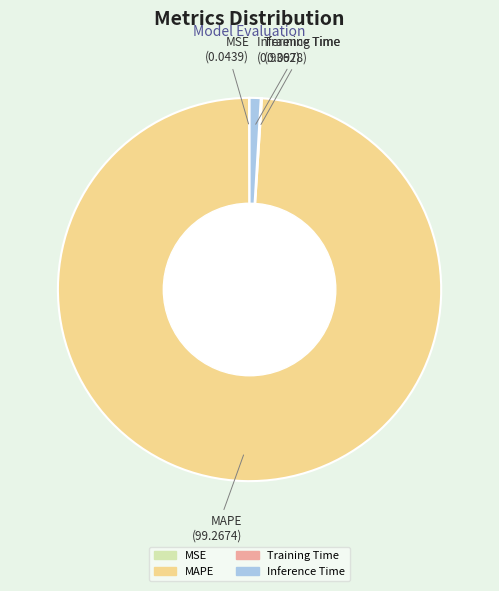

Which category has the biggest portion of the pie?

MAPE